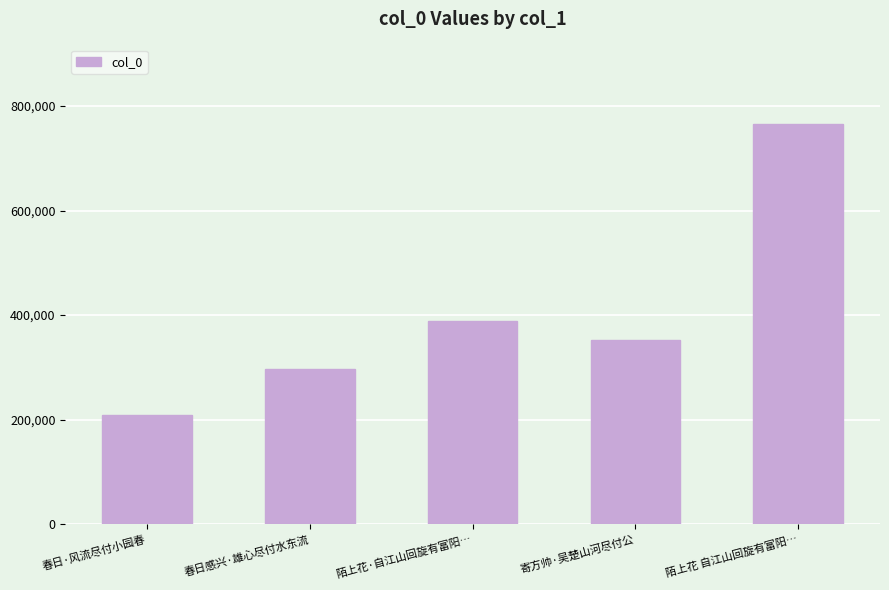

How many bars are there in total?

5